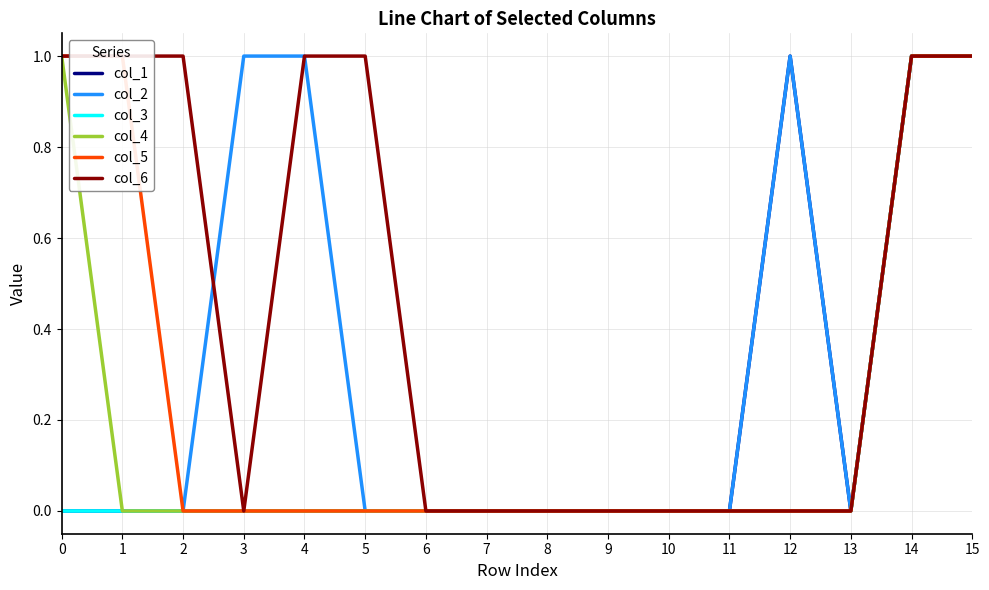

Is it true that col_5 equals 0 at 10?

True